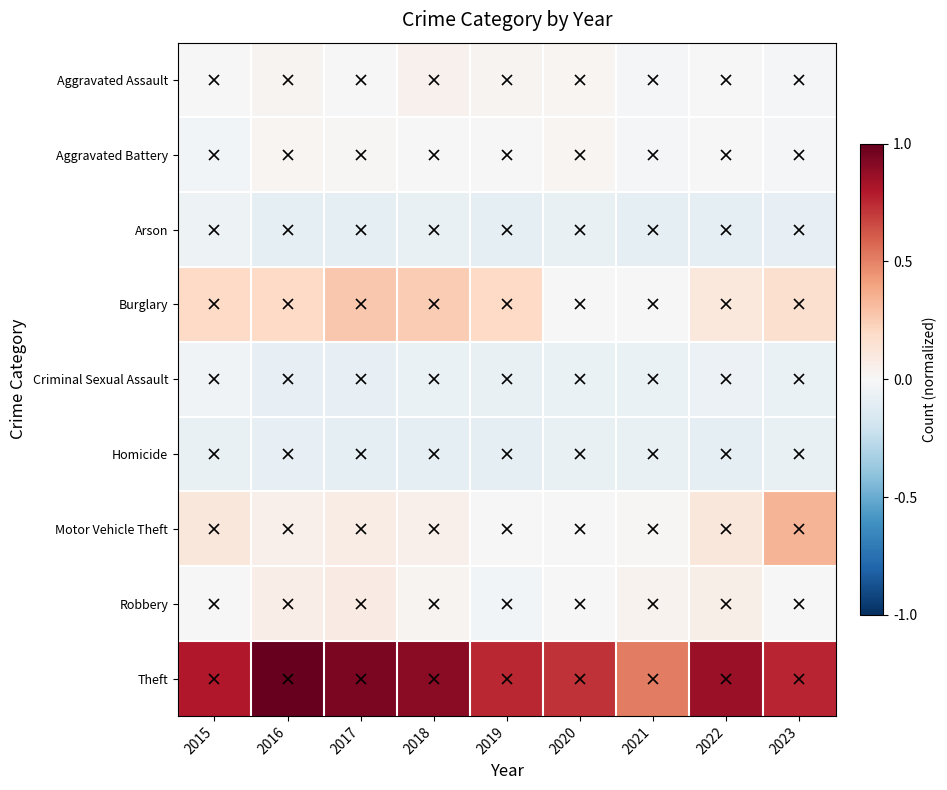

Reading left to right, transcribe all the data shown in this chart.

Aggravated Assault: 2015=0.0	2016=0.0	2017=0.0	2018=0.0	2019=0.0	2020=0.0	2021=-0.0	2022=0.0	2023=-0.0
Aggravated Battery: 2015=-0.0	2016=0.0	2017=0.0	2018=-0.0	2019=-0.0	2020=0.0	2021=-0.0	2022=0.0	2023=-0.0
Arson: 2015=-0.1	2016=-0.1	2017=-0.1	2018=-0.1	2019=-0.1	2020=-0.1	2021=-0.1	2022=-0.1	2023=-0.1
Burglary: 2015=0.2	2016=0.2	2017=0.3	2018=0.3	2019=0.2	2020=0.0	2021=0.0	2022=0.1	2023=0.2
Criminal Sexual Assault: 2015=-0.0	2016=-0.1	2017=-0.1	2018=-0.1	2019=-0.1	2020=-0.1	2021=-0.1	2022=-0.1	2023=-0.1
Homicide: 2015=-0.1	2016=-0.1	2017=-0.1	2018=-0.1	2019=-0.1	2020=-0.1	2021=-0.1	2022=-0.1	2023=-0.1
Motor Vehicle Theft: 2015=0.1	2016=0.1	2017=0.1	2018=0.1	2019=-0.0	2020=-0.0	2021=0.0	2022=0.1	2023=0.3
Robbery: 2015=0.0	2016=0.1	2017=0.1	2018=0.0	2019=-0.0	2020=0.0	2021=0.0	2022=0.1	2023=0.0
Theft: 2015=0.8	2016=1.0	2017=0.9	2018=0.9	2019=0.8	2020=0.7	2021=0.5	2022=0.9	2023=0.8